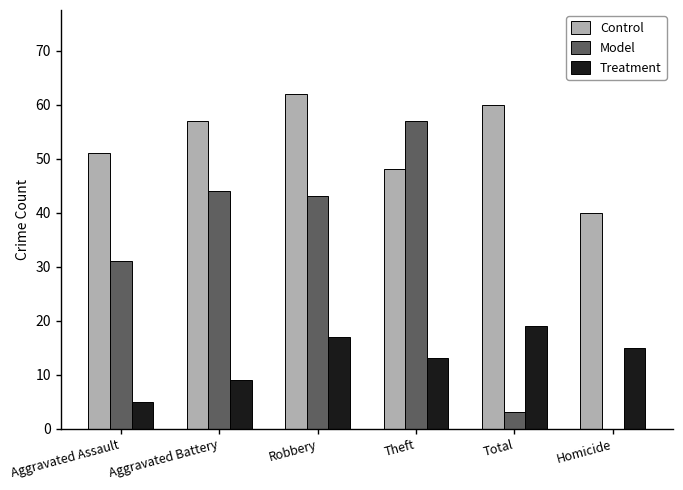

Is it true that Control equals 84 at Aggravated Assault?

False